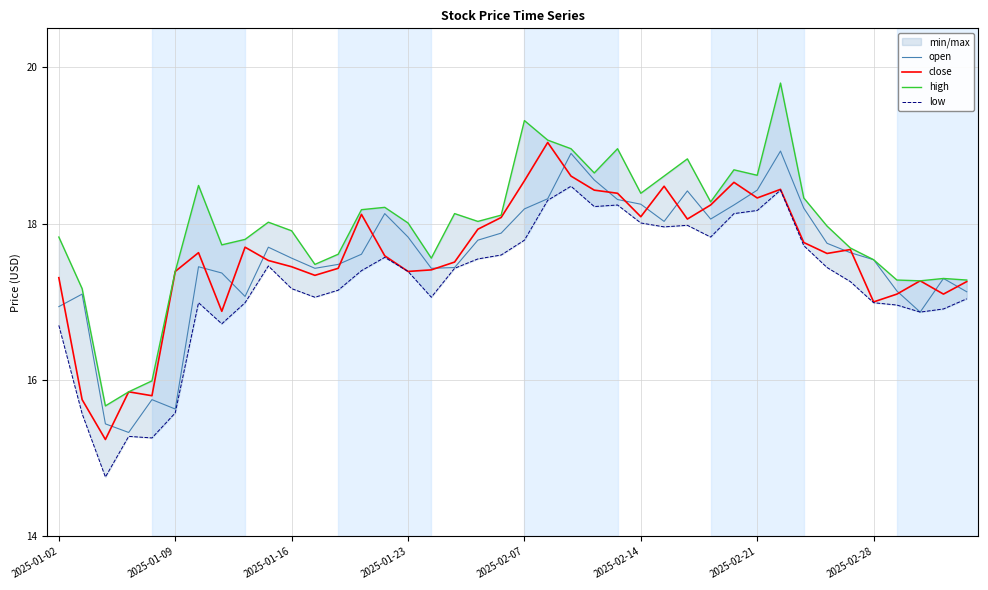

Which series has the widest spread of values?

high